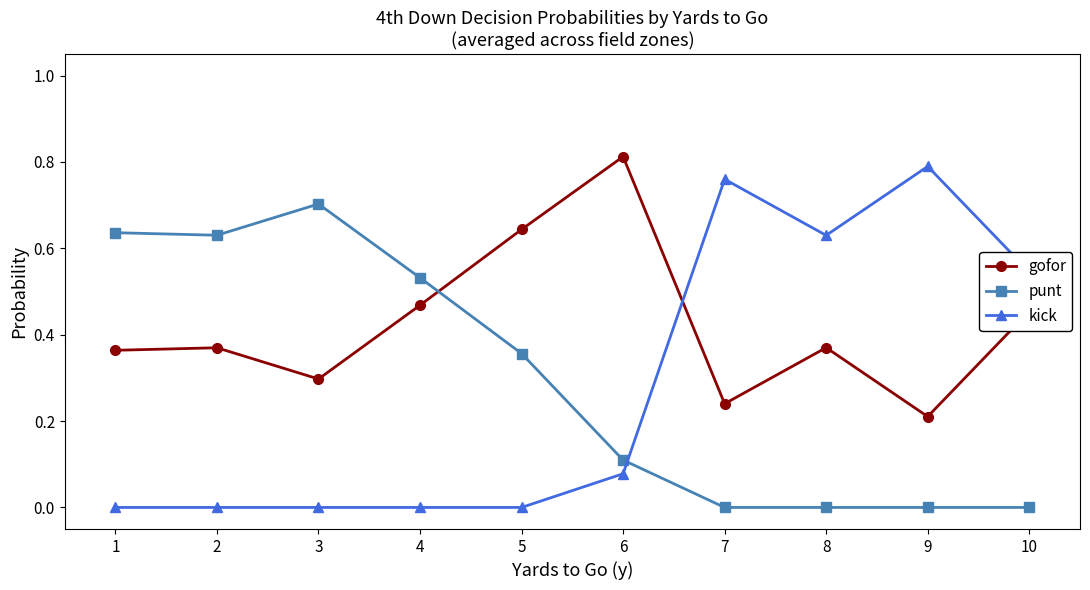

At 2, list the series in order from largest to smallest.

punt, gofor, kick